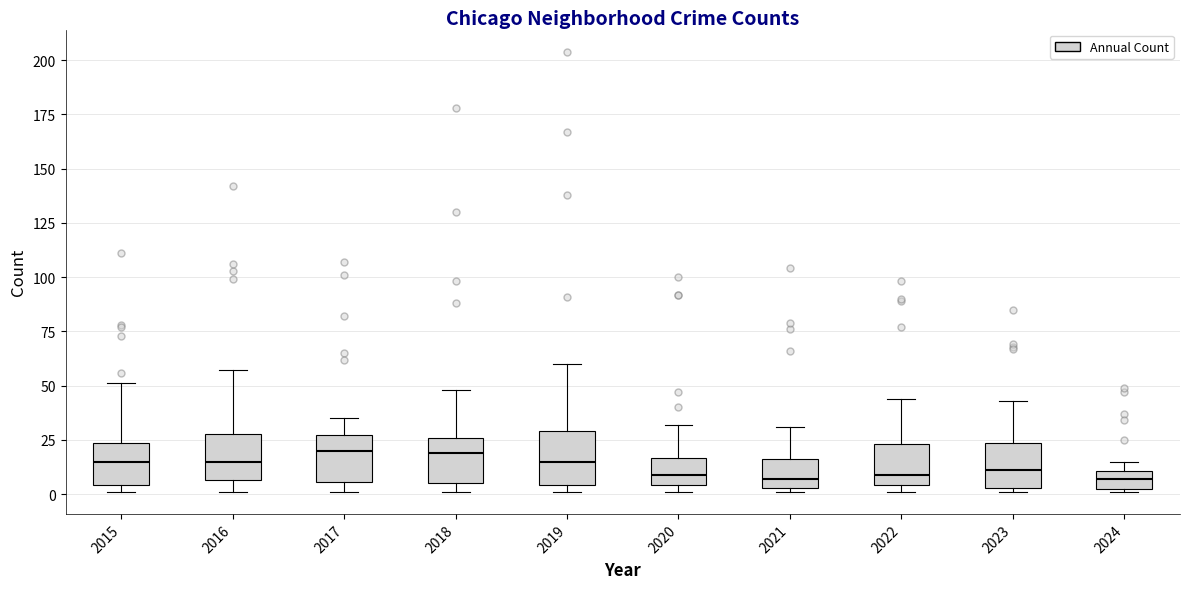

Where is the lower edge of the box at x = 2024 on the y-axis? The values are not printed on the chart, so give them approximately, as read against the axis.

5